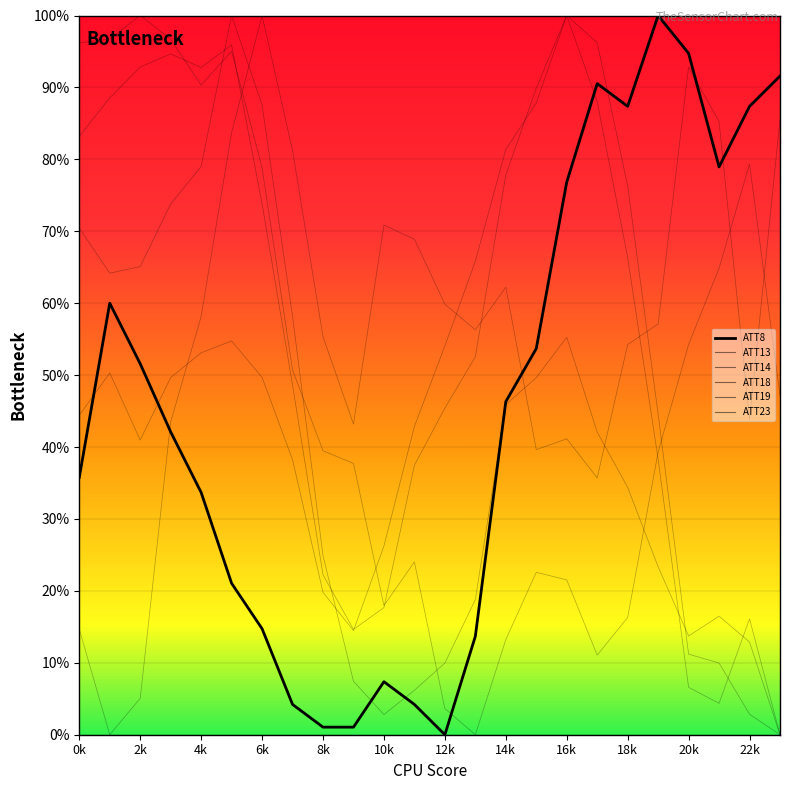

How many values in ATT14 are above zero?

23